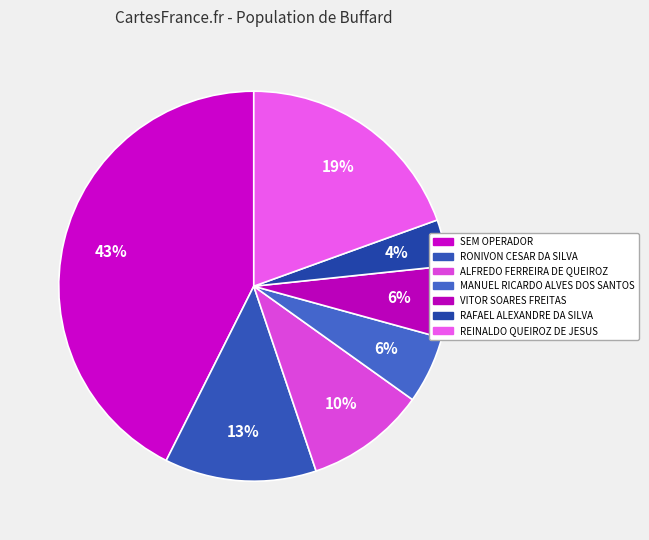

Count the number of slices in the pie.

7